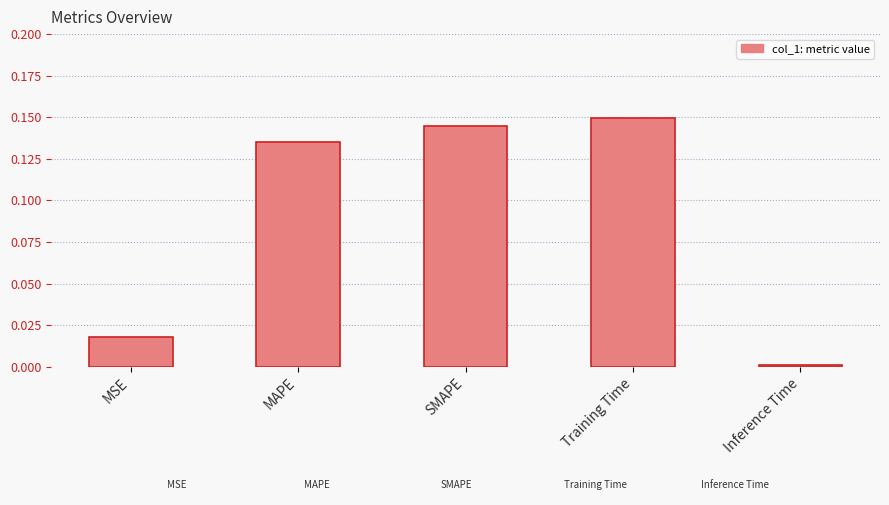

At which label is the value closest to 0?

Inference Time